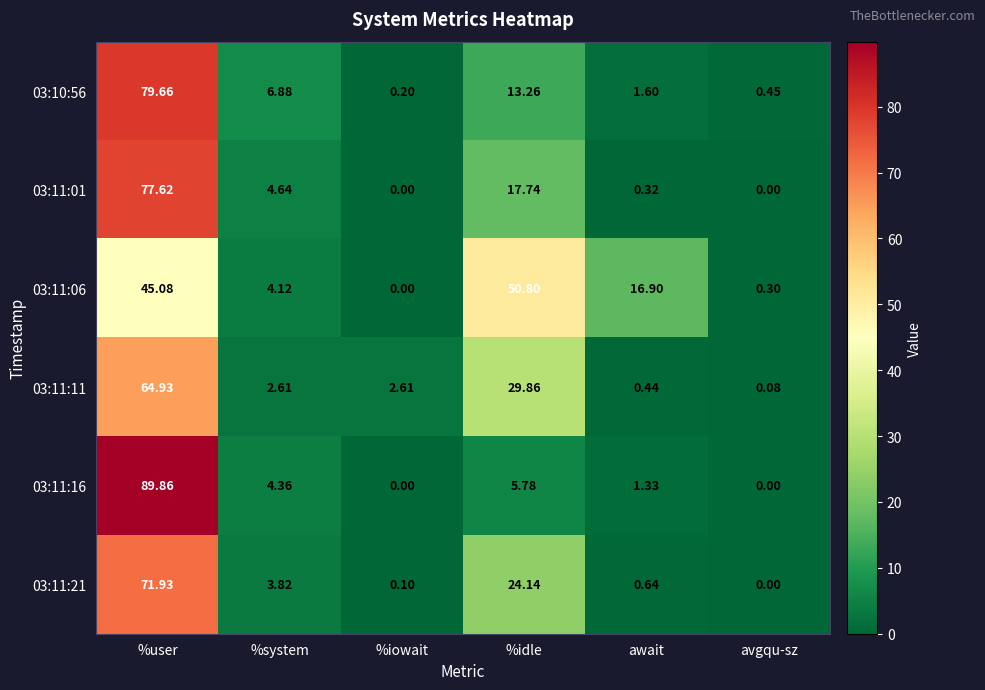

List the series in order of their peak value, lowest first.

03:11:06, 03:11:11, 03:11:21, 03:11:01, 03:10:56, 03:11:16